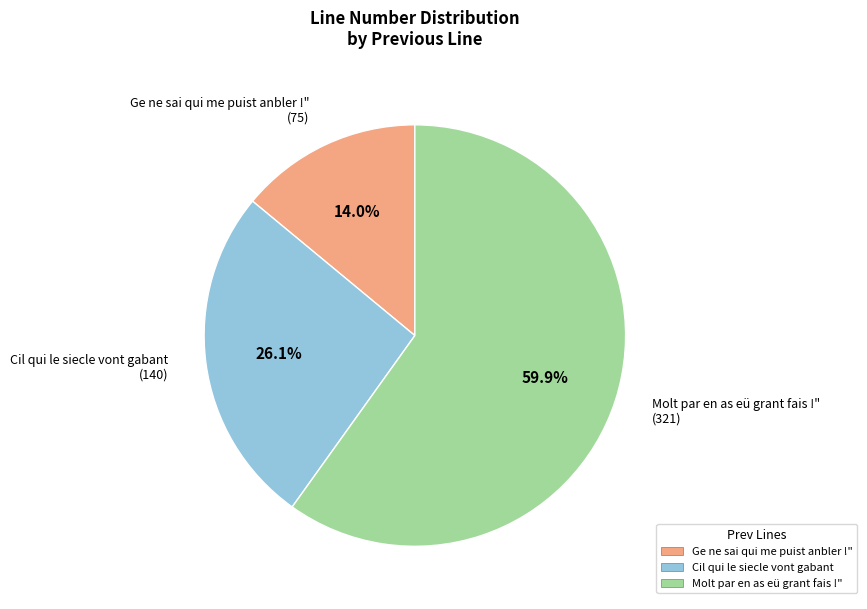

Between Cil qui le siecle vont gabant and Ge ne sai qui me puist anbler !", which is larger?

Cil qui le siecle vont gabant